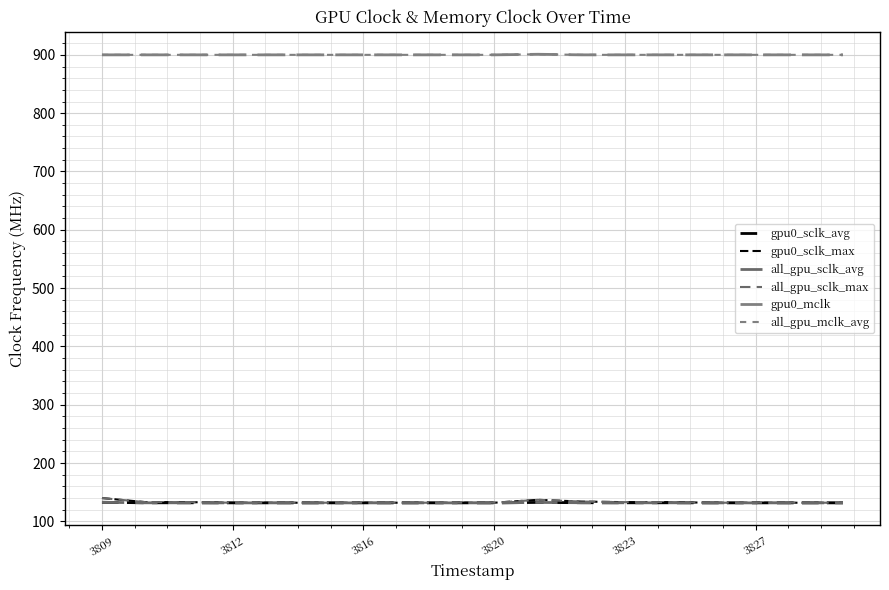

What is the sum of all gpu0_sclk_avg values?

2374.0